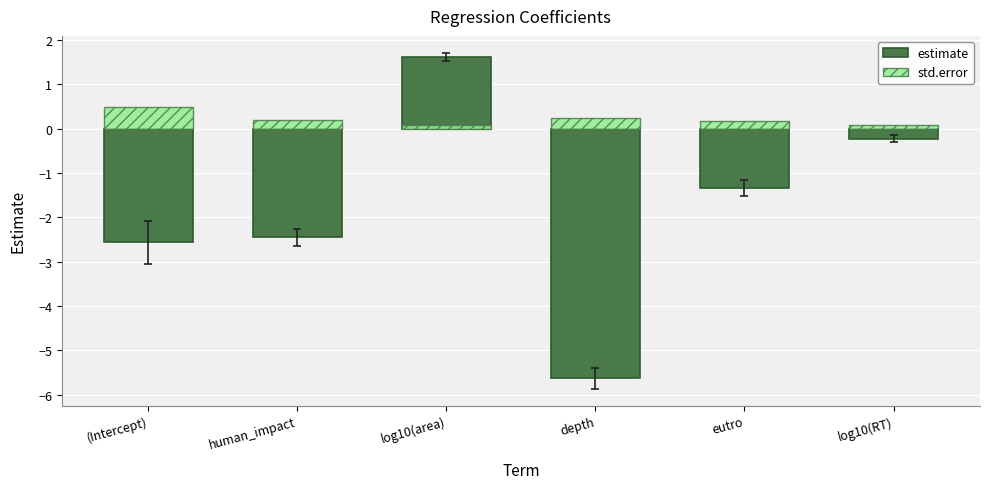

Which label corresponds to the smallest value in the chart?

depth